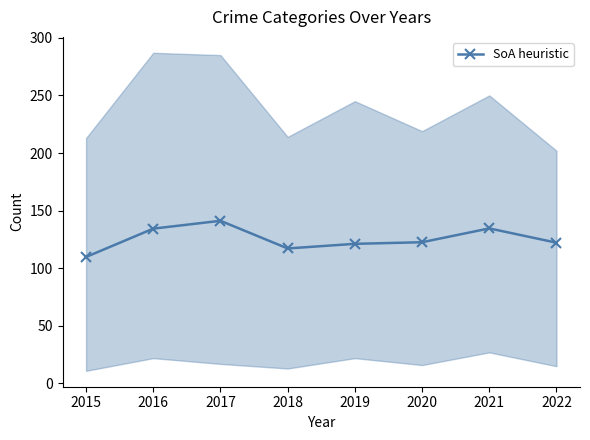

At which category does the chart reach its peak across all series?

2017